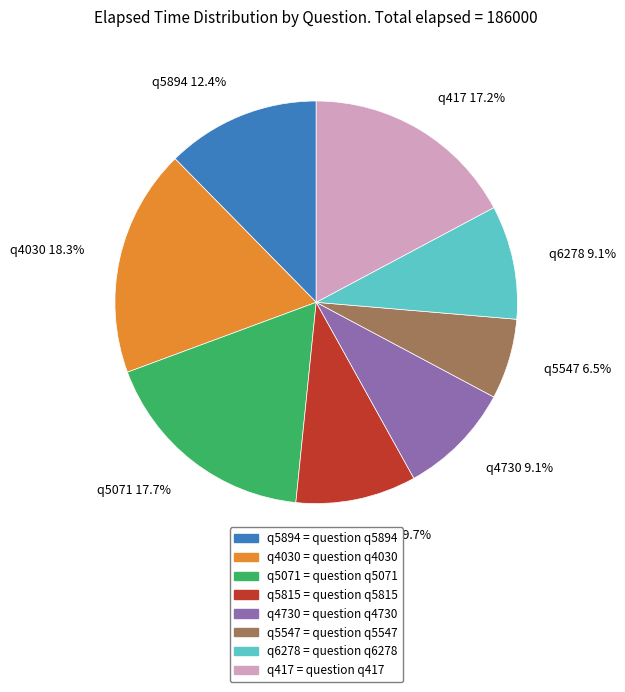

Count the number of slices in the pie.

8